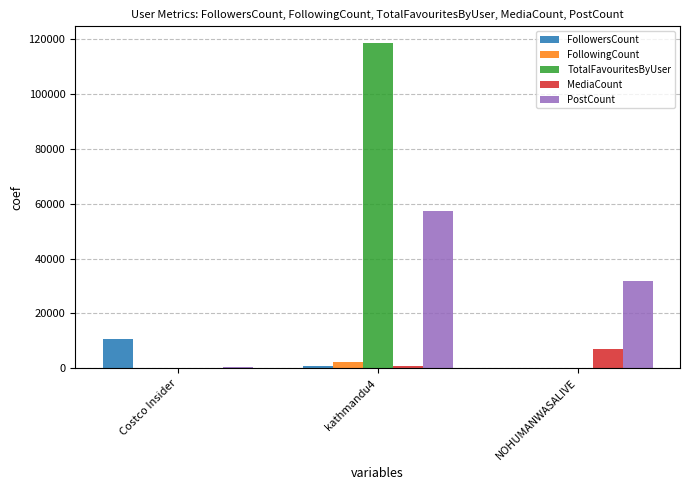

What is the sum of all FollowingCount values?

2308